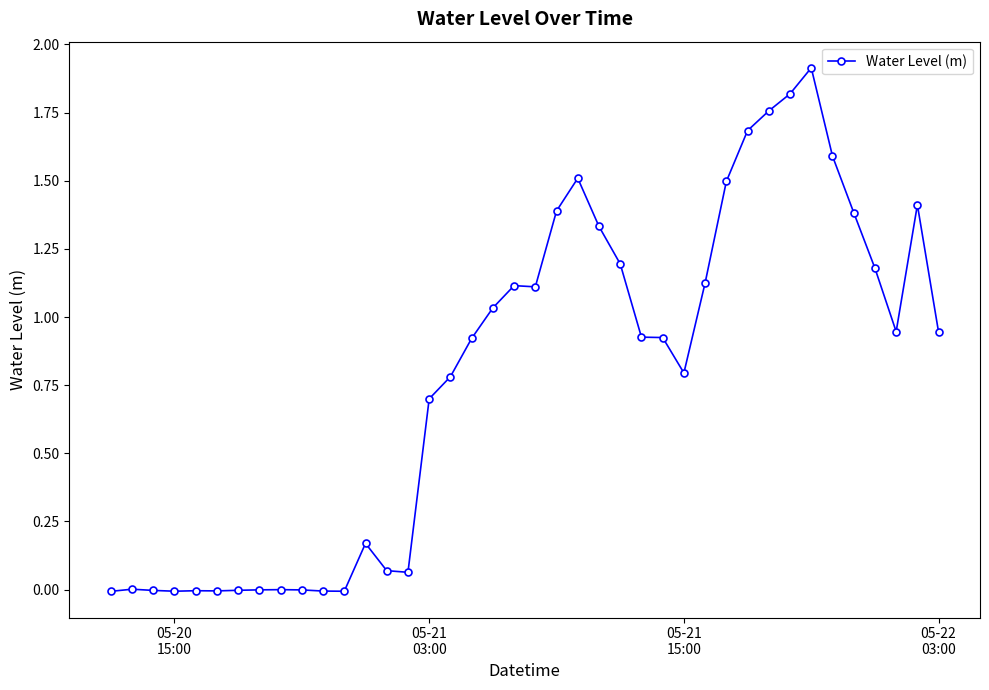

What is the sum of all values?

31.2